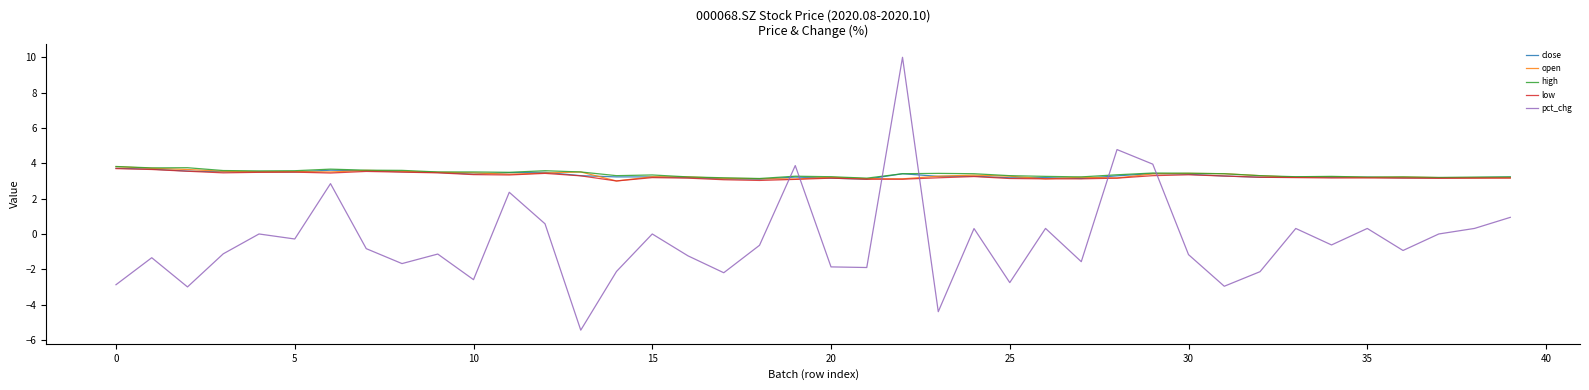

What is the smallest value displayed?

-5.4